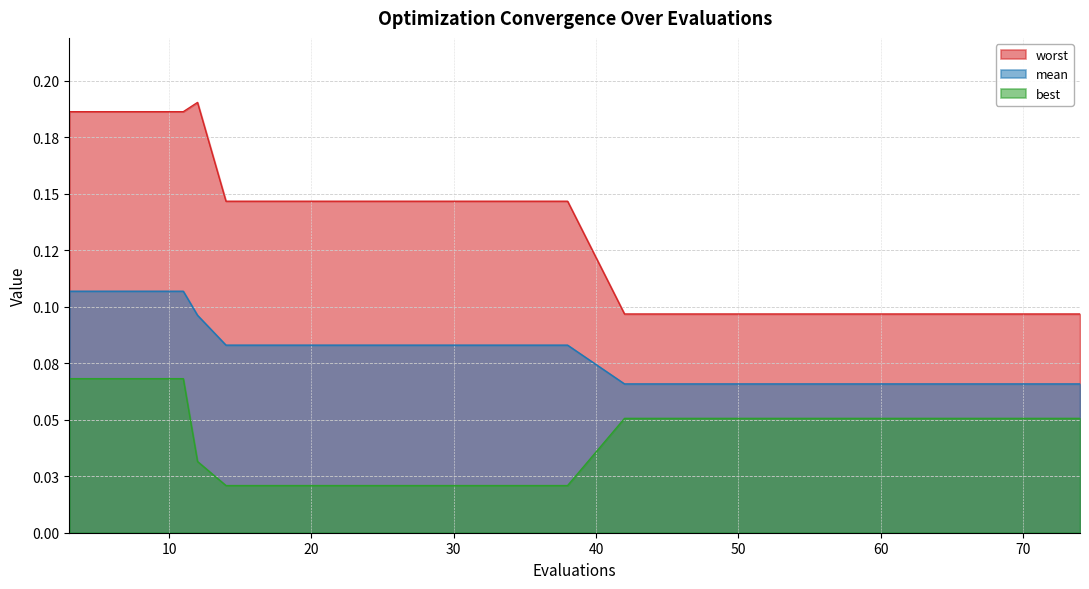

What is the maximum value shown in the chart?

0.2